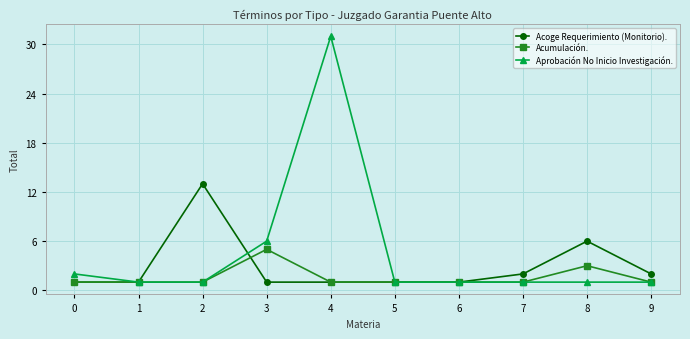

What is the maximum value for Acoge Requerimiento (Monitorio).?

13